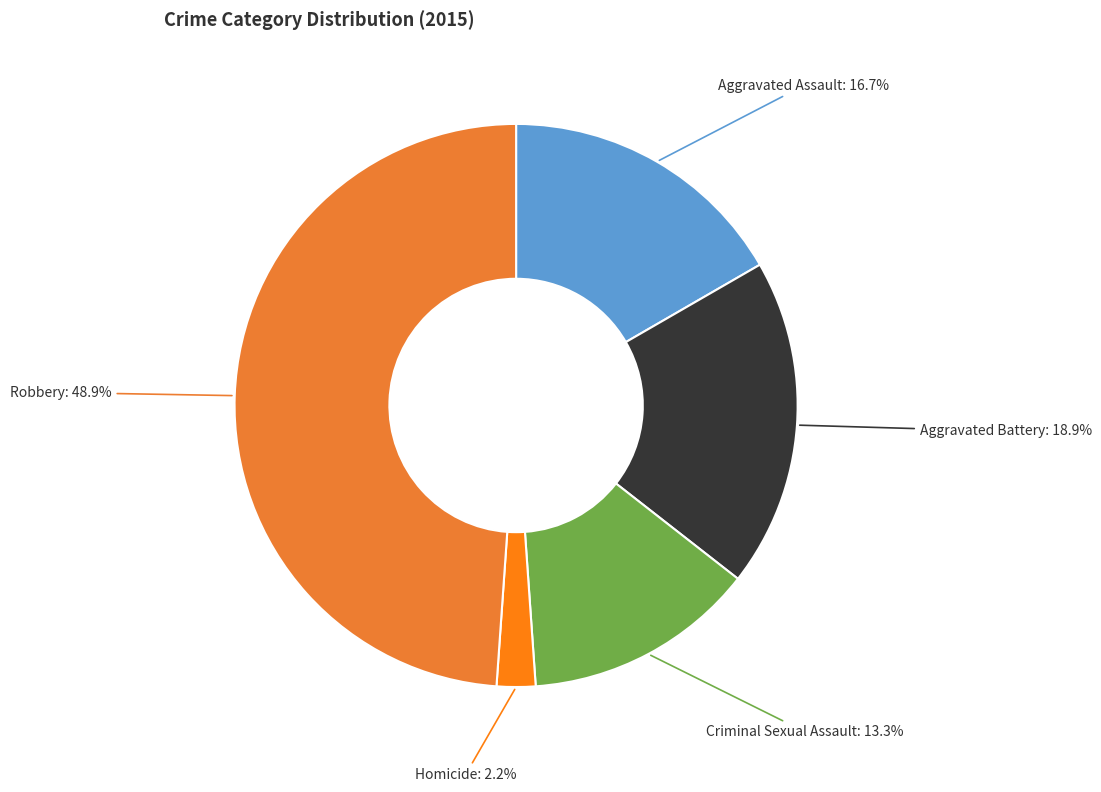

How many segments does this pie chart have?

5